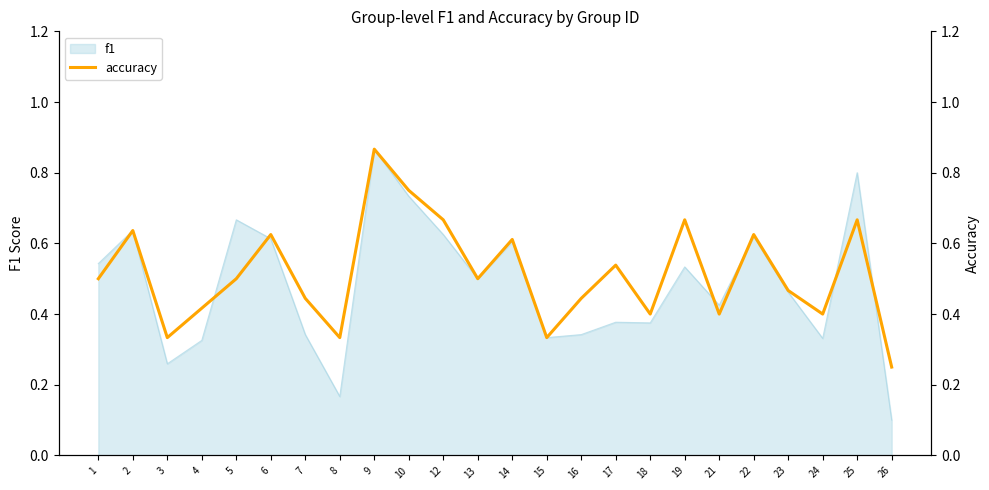

Reading right to left, what are all the values shown in this chart?

26=0.2	25=0.7	24=0.4	23=0.5	22=0.6	21=0.4	19=0.7	18=0.4	17=0.5	16=0.4	15=0.3	14=0.6	13=0.5	12=0.7	10=0.8	9=0.9	8=0.3	7=0.4	6=0.6	5=0.5	4=0.4	3=0.3	2=0.6	1=0.5